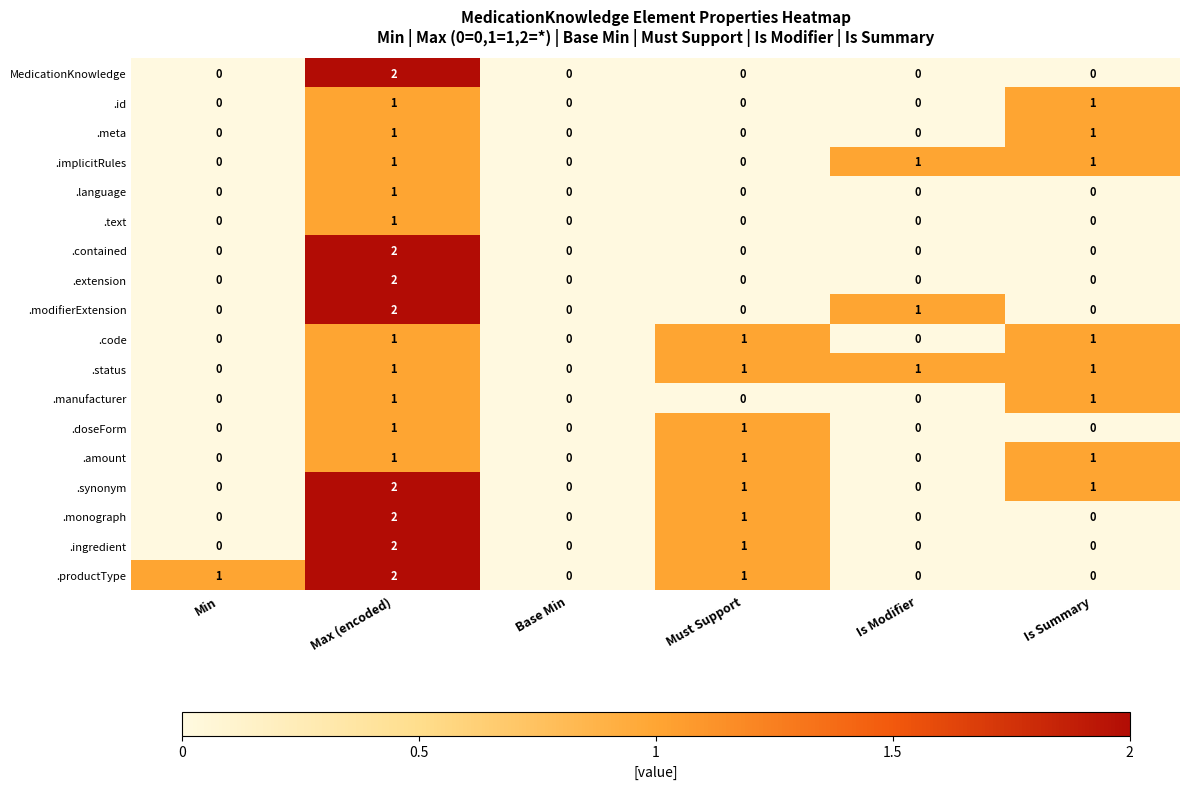

At which category is the sum across all series the highest?

Max (encoded)